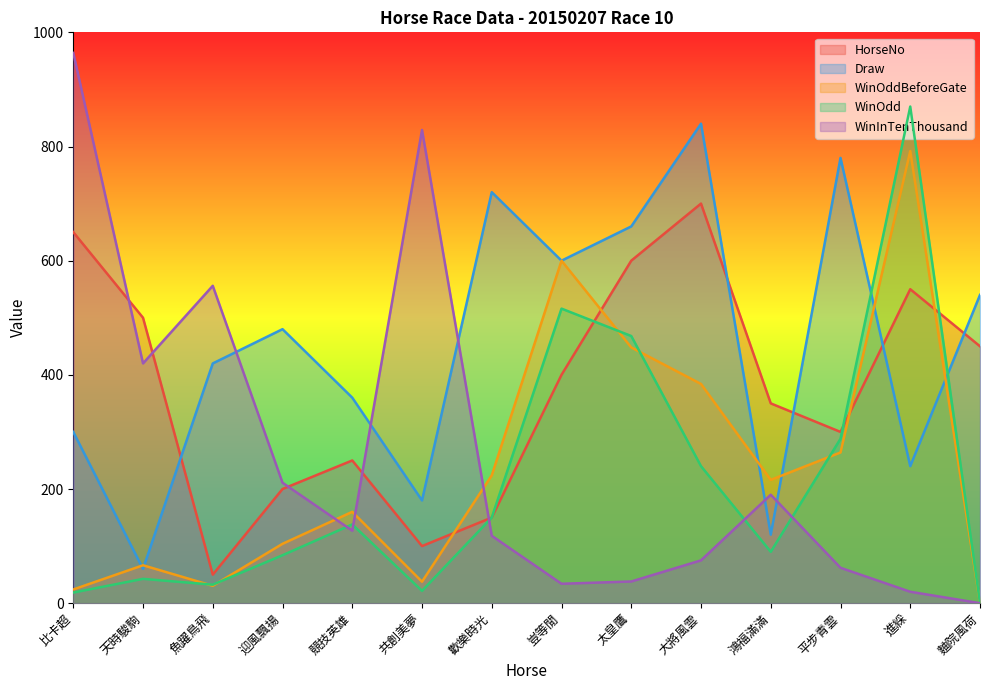

How many lines are shown in the chart?

5